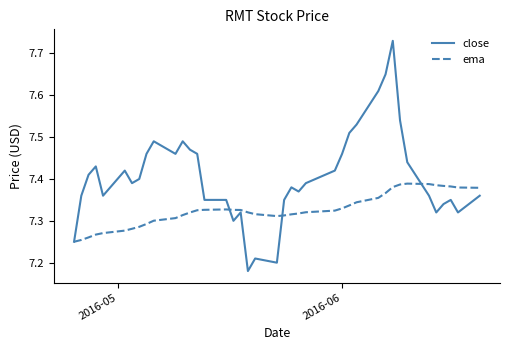

List the series in order of their overall mean, lowest first.

ema, close